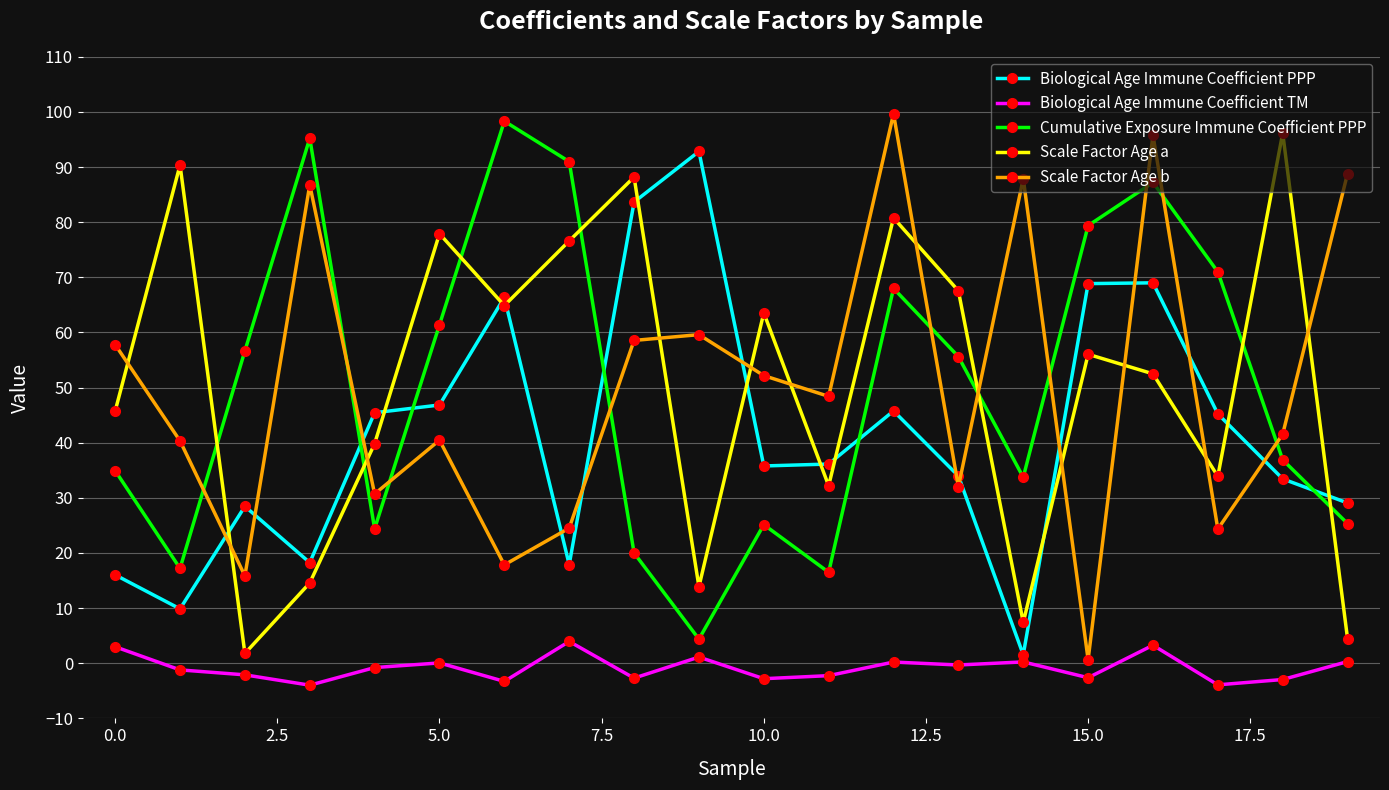

Which series has the largest range (max minus min)?

Scale Factor Age b